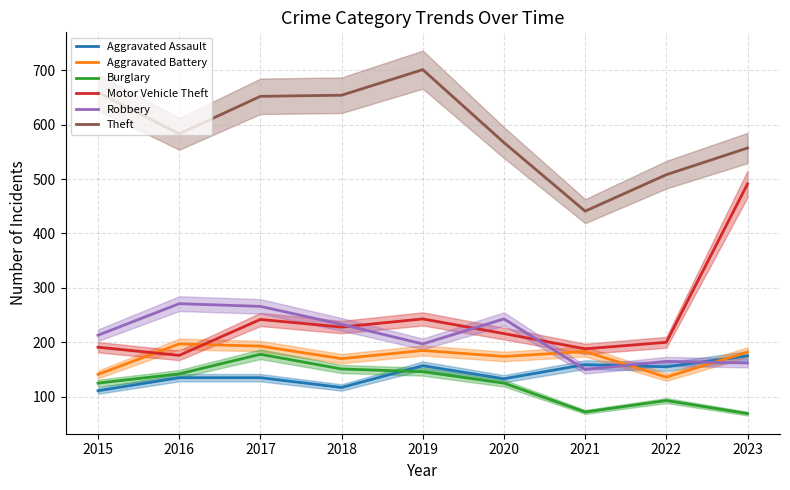

Reading left to right, transcribe all the data shown in this chart.

Aggravated Assault: 2015=111	2016=135	2017=135	2018=117	2019=157	2020=133	2021=159	2022=155	2023=175
Aggravated Battery: 2015=141	2016=197	2017=193	2018=170	2019=185	2020=174	2021=183	2022=136	2023=182
Burglary: 2015=125	2016=142	2017=178	2018=151	2019=146	2020=125	2021=72	2022=93	2023=69
Motor Vehicle Theft: 2015=191	2016=176	2017=242	2018=228	2019=243	2020=216	2021=188	2022=200	2023=491
Robbery: 2015=213	2016=271	2017=266	2018=233	2019=197	2020=243	2021=150	2022=165	2023=162
Theft: 2015=659	2016=583	2017=652	2018=654	2019=701	2020=567	2021=441	2022=508	2023=557